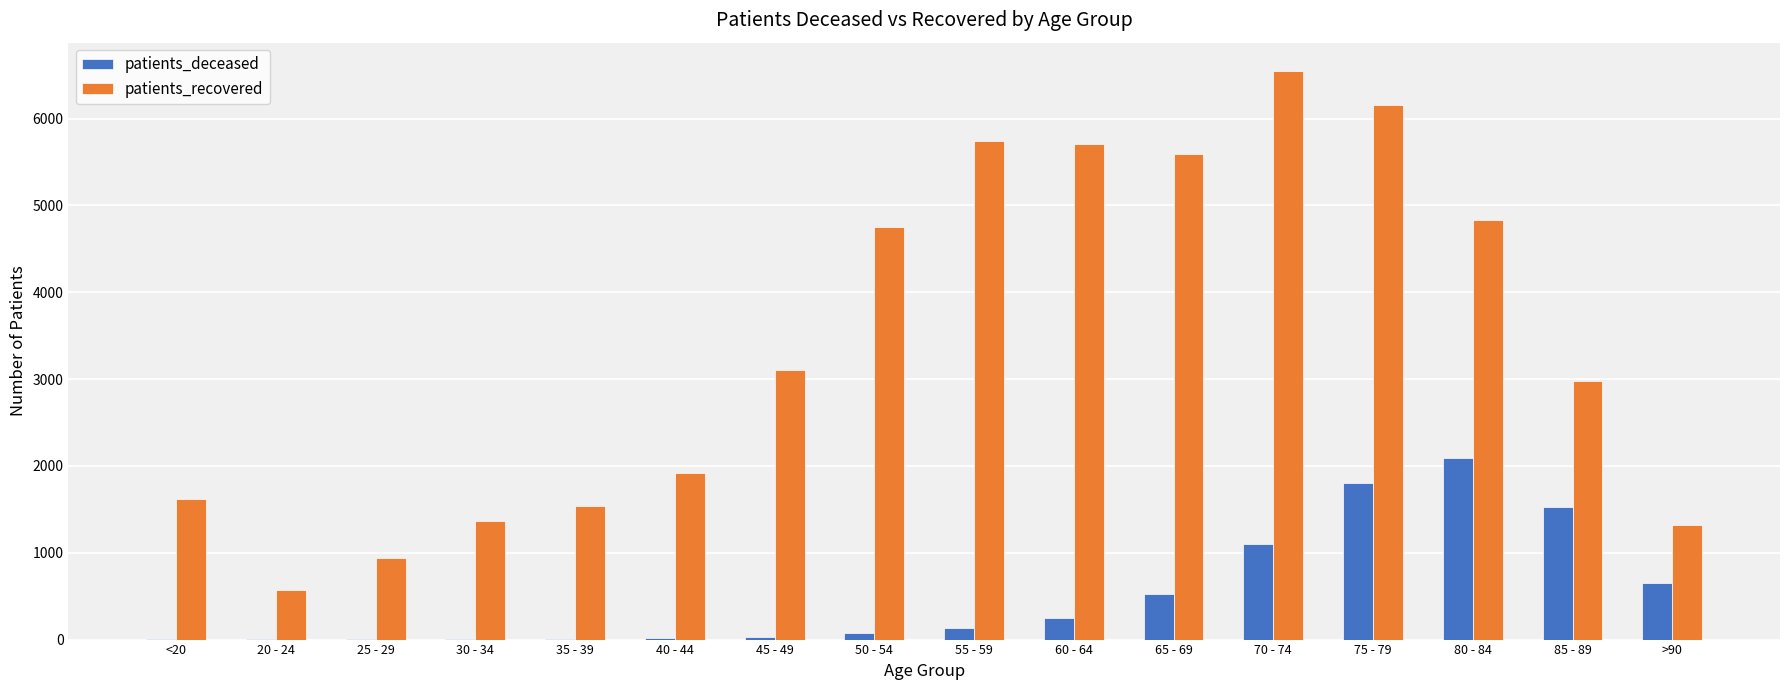

How many groups of bars are there?

16